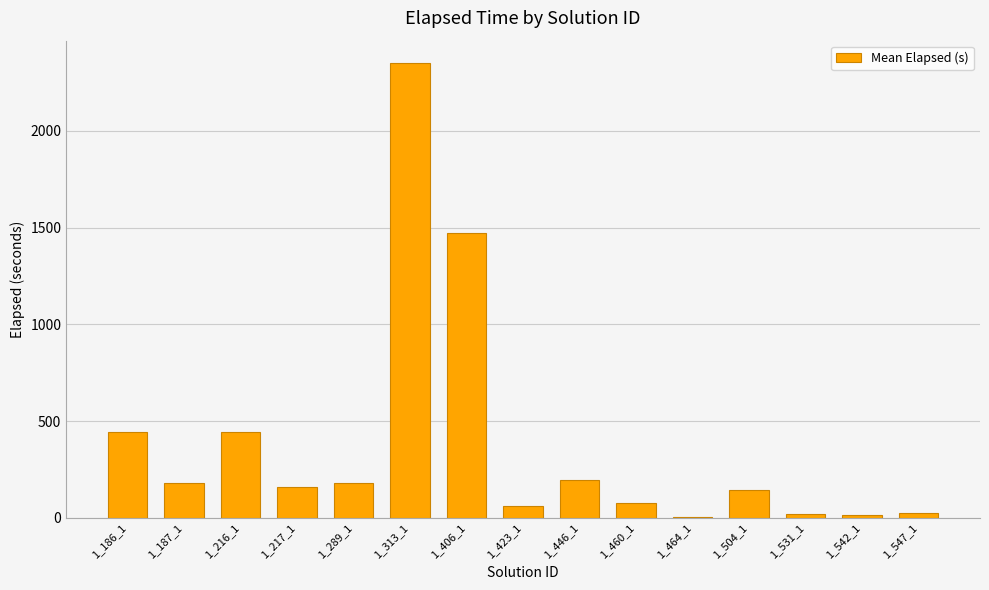

What is the ratio of the value at 1_187_1 to the value at 1_547_1?

6.7